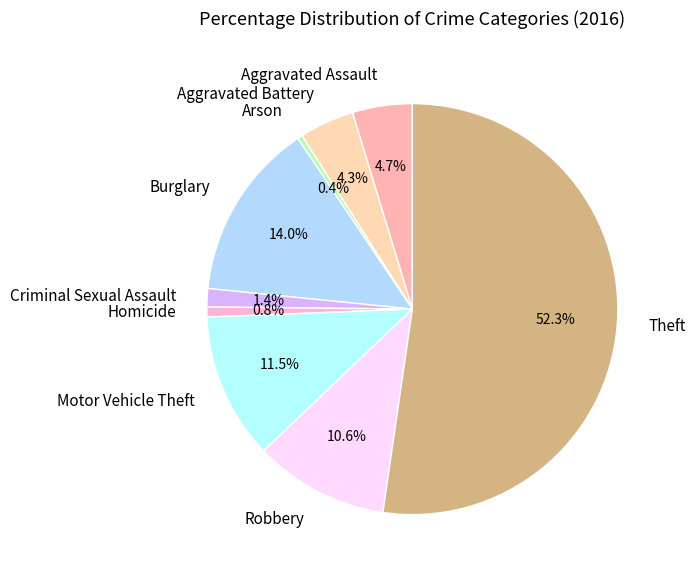

To the nearest percent, what percentage of the pie is Robbery?

11%